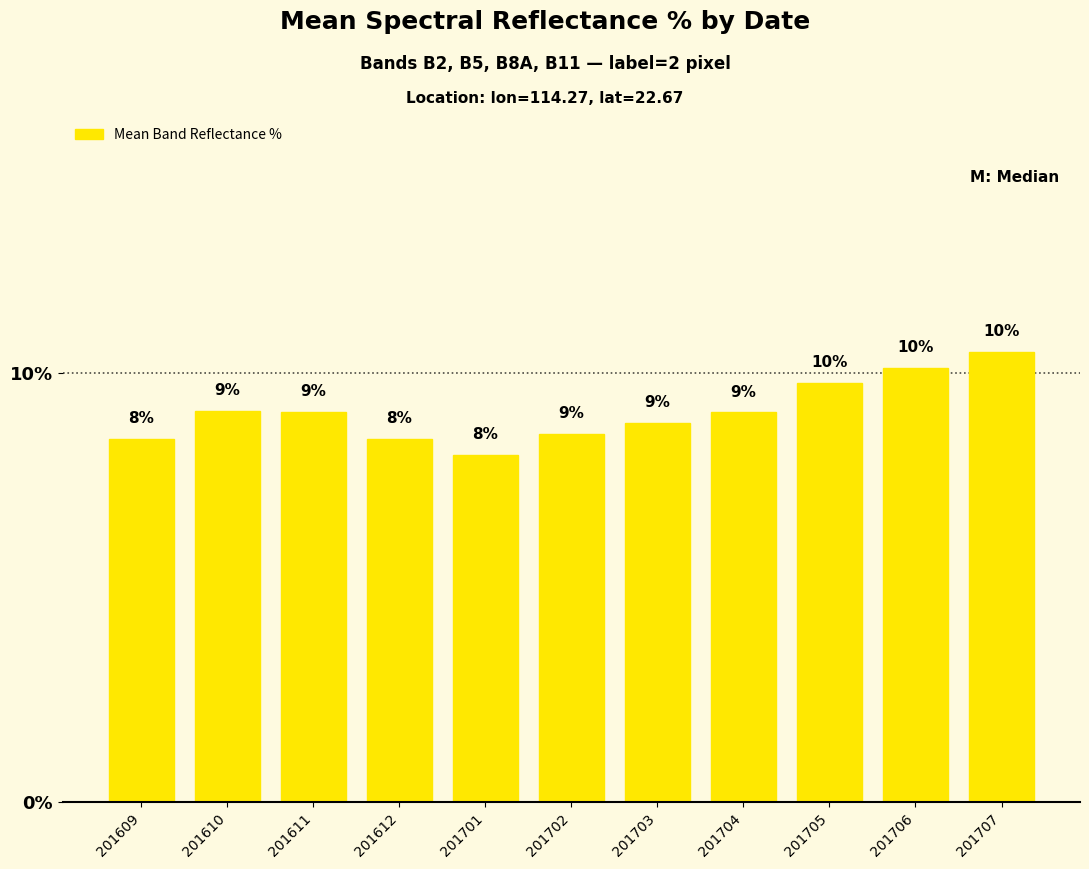

Does the chart contain any negative values?

No